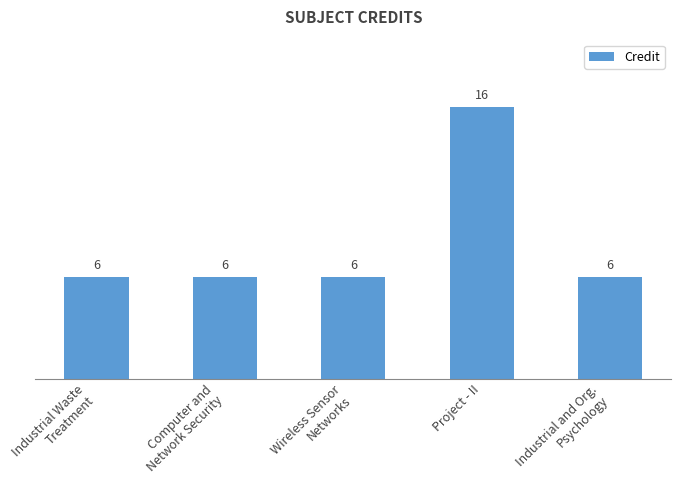

Which label corresponds to the largest value in the chart?

Project - II